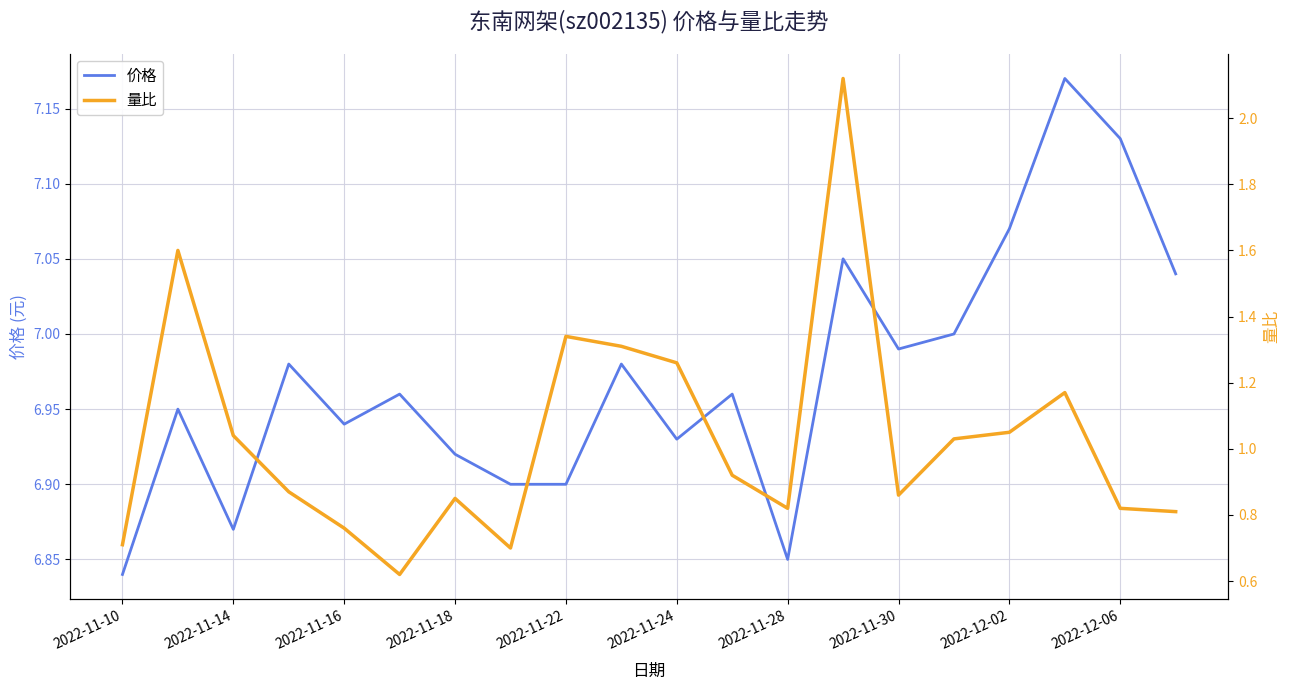

Is this an area chart (filled region under the line)?

No